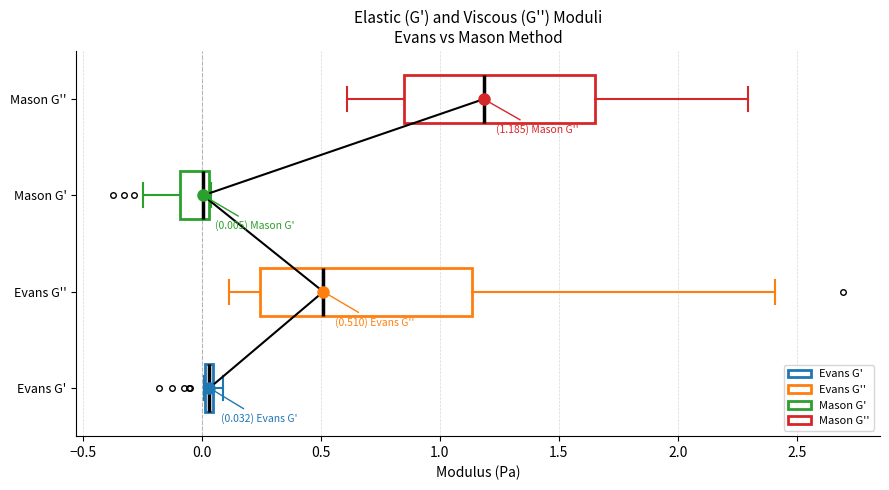

Comparing the boxes themselves (not the whiskers), which one is the widest?

Evans G''